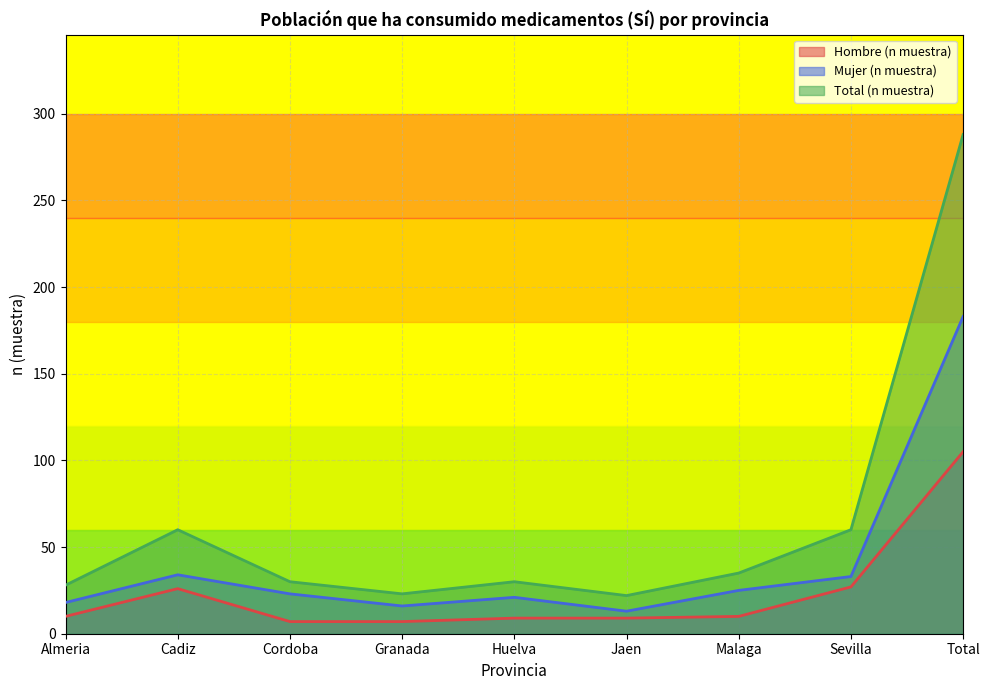

How many lines are shown in the chart?

3